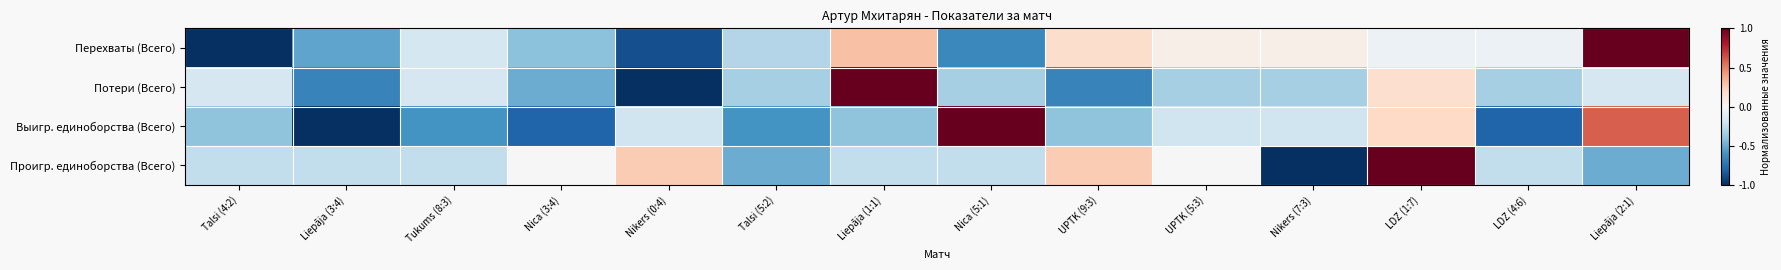

Rank the series by their maximum value, from highest to lowest.

Перехваты (Всего), Потери (Всего), Выигр. единоборства (Всего), Проигр. единоборства (Всего)